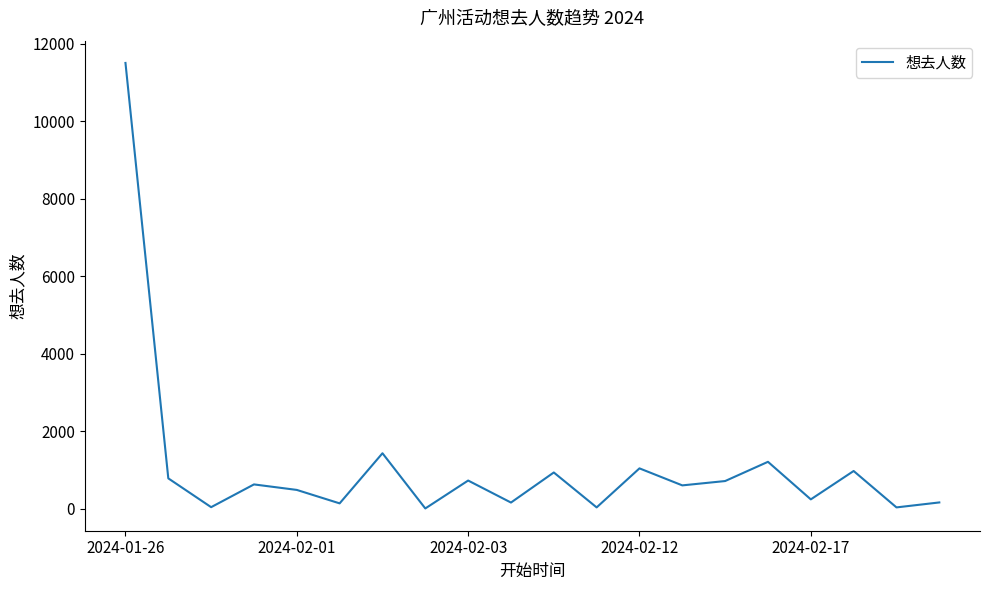

Is this an area chart (filled region under the line)?

No